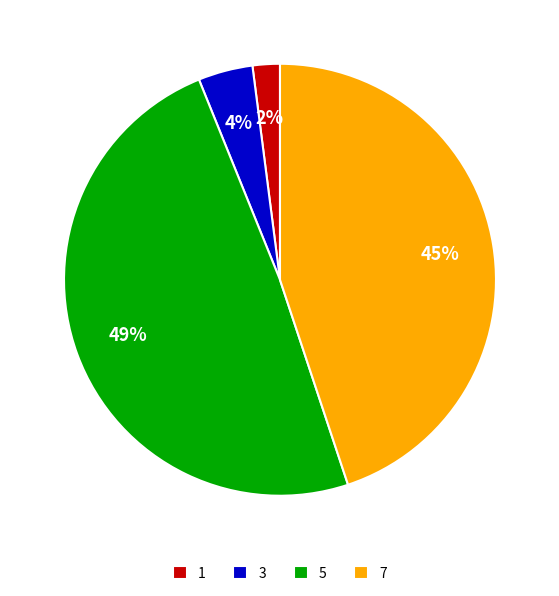

Which slice is the largest?

5